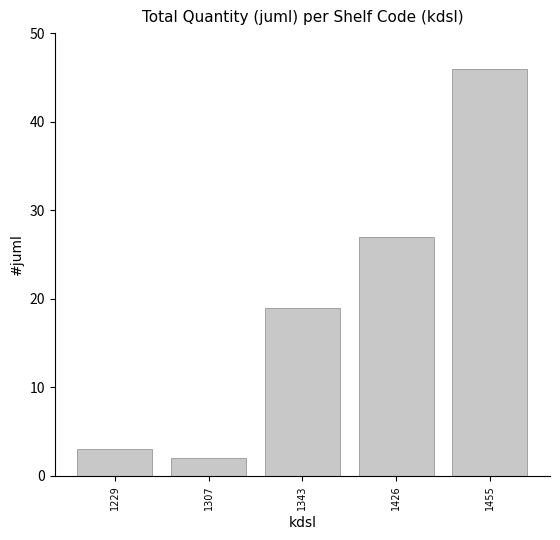

What is the difference between the second highest and minimum values?

25